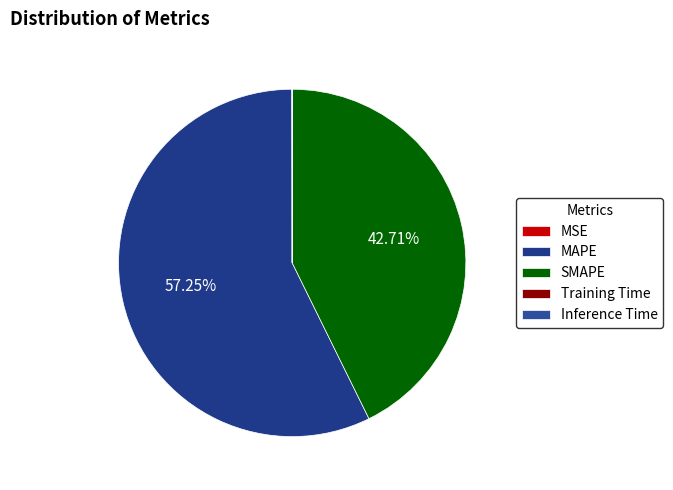

What is the majority slice?

MAPE